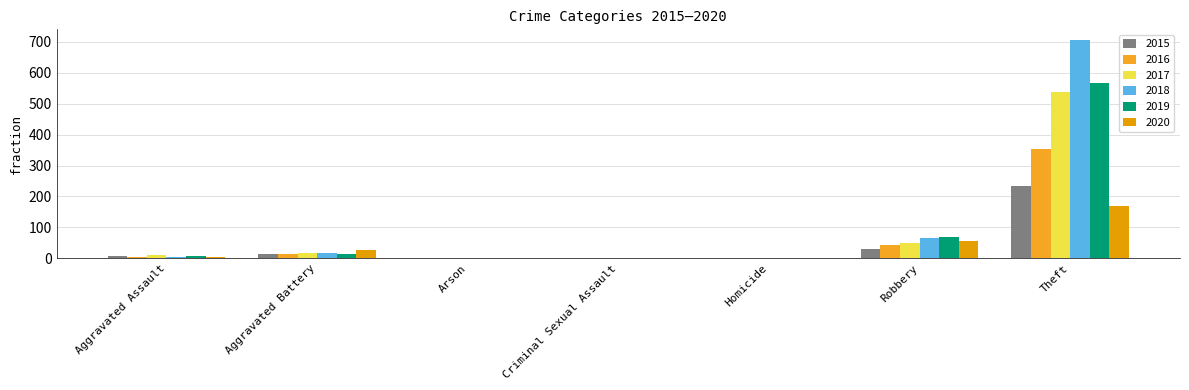

True or false: 2016 has a value of 0 at Homicide.

True